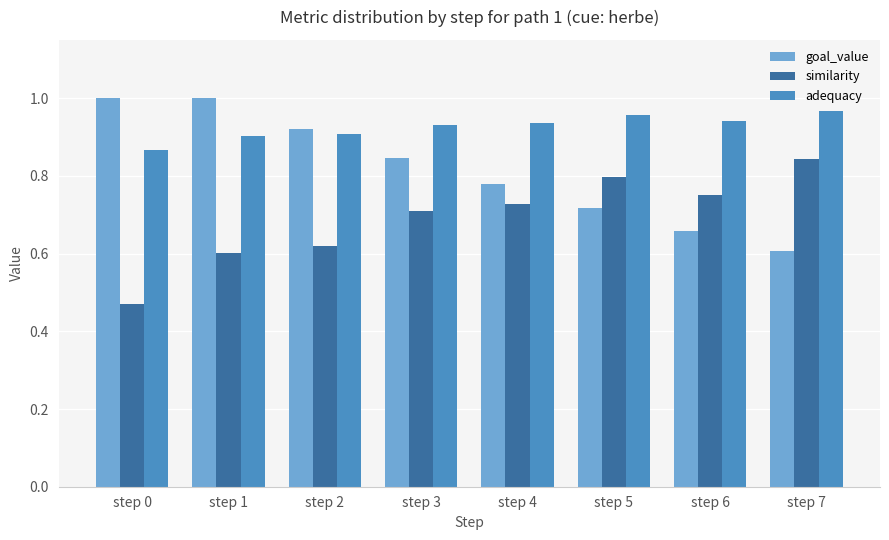

Which category has the lowest value in the adequacy series?

step 0